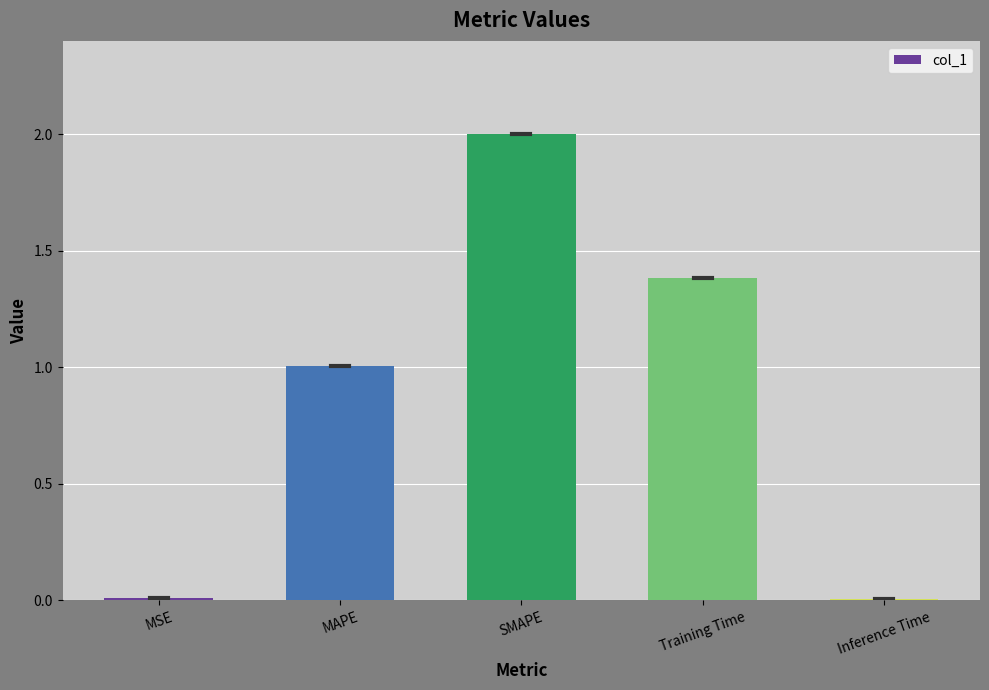

The chart shows a value of 0.0 at MSE. True or false?

True